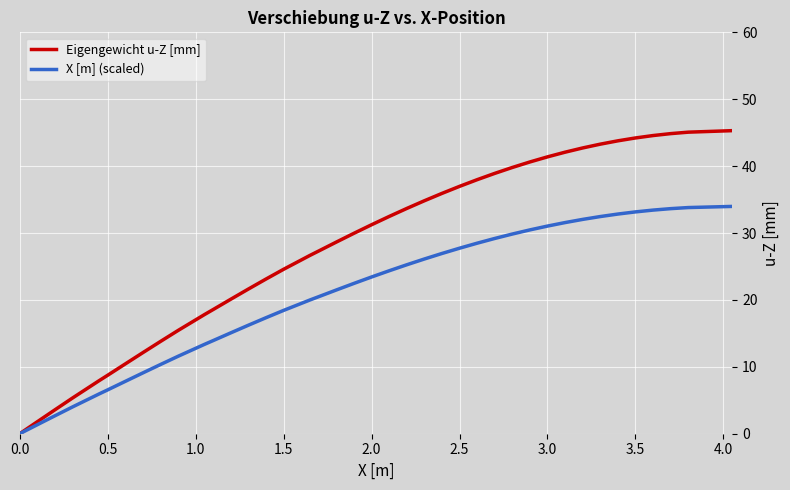

What is the maximum value shown in the chart?

45.3